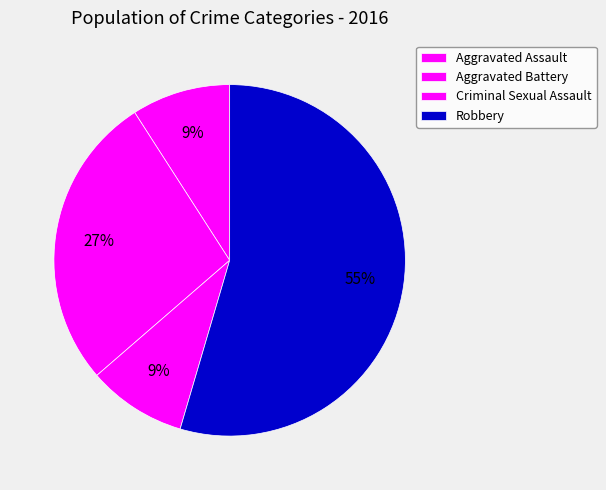

True or false: Robbery accounts for 55% of the total.

True